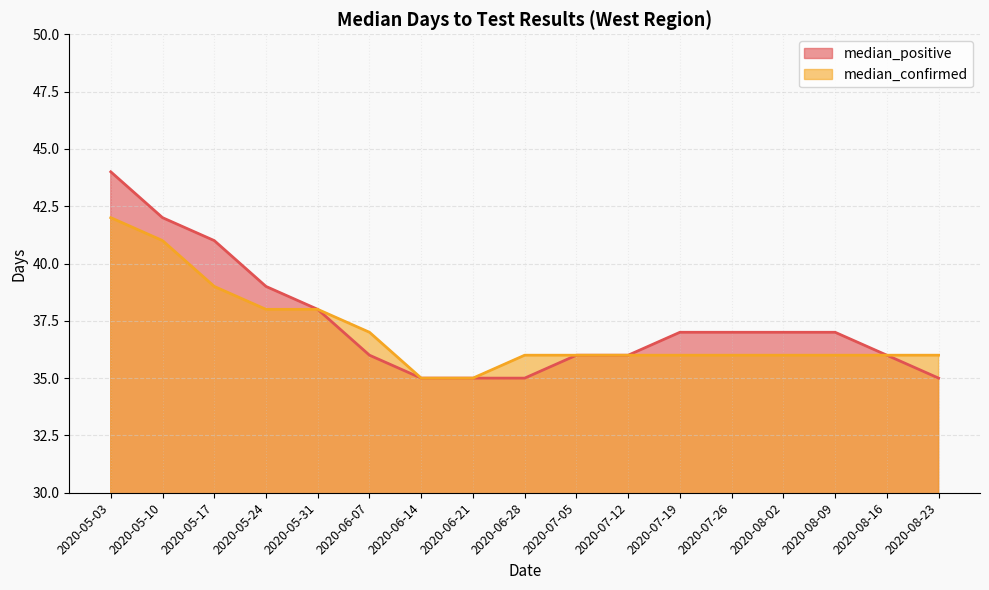

True or false: median_positive has a value of 23 at 2020-08-16.

False